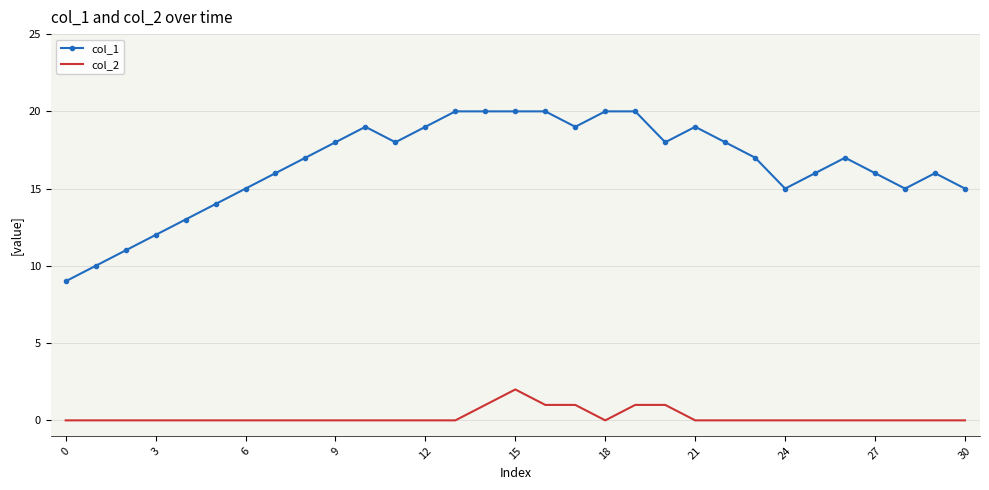

Reading left to right, transcribe all the data shown in this chart.

col_1: 9	10	11	12	13	14	15	16	17	18	19	18	19	20	20	20	20	19	20	20	18	19	18	17	15	16	17	16	15	16	15
col_2: 0	0	0	0	0	0	0	0	0	0	0	0	0	0	1	2	1	1	0	1	1	0	0	0	0	0	0	0	0	0	0